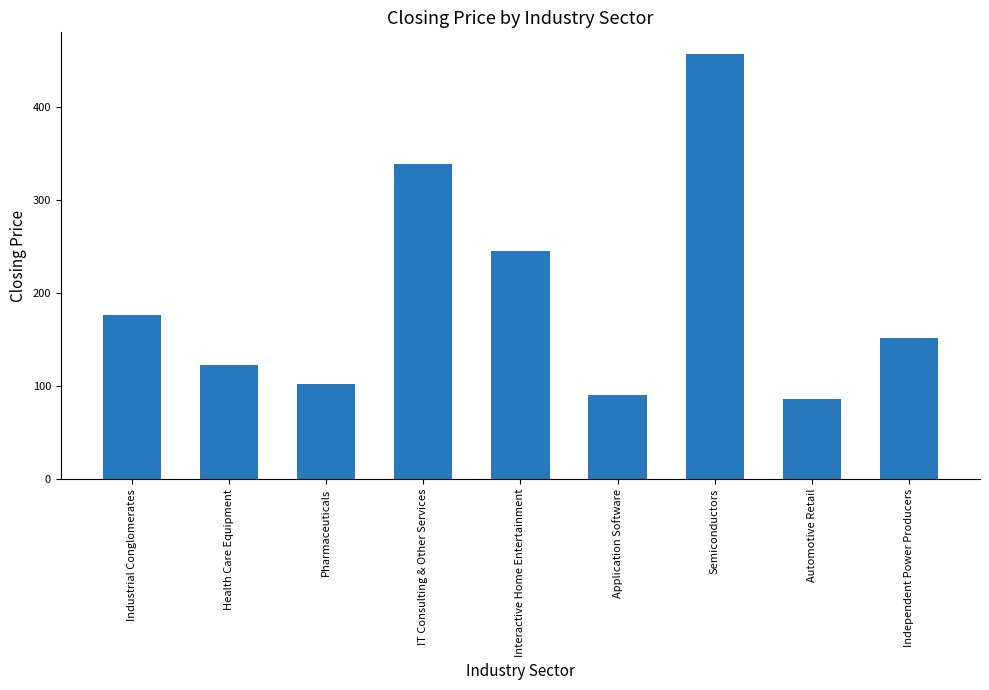

What is the value of the 1st bar from the left?

176.5